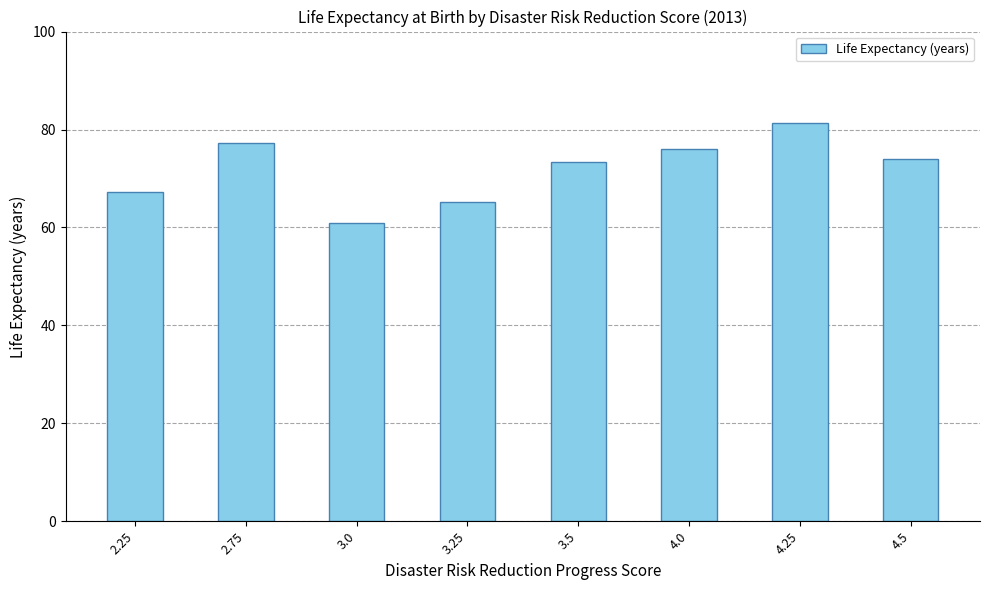

What is the minimum value shown in the chart?

61.0